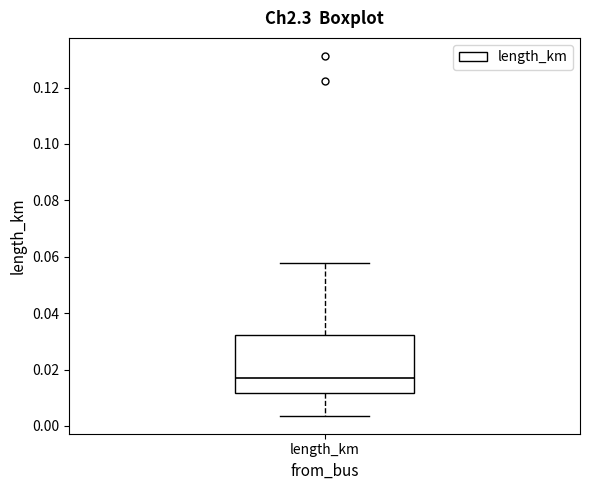

Read this box plot against the y-axis: the position of the median line, the range covered by the box, and the ends of both whiskers. The values are not printed on the chart, so give them approximately, as read against the axis.

median 0.016, box 0.012 to 0.032, whiskers 0.004 to 0.058